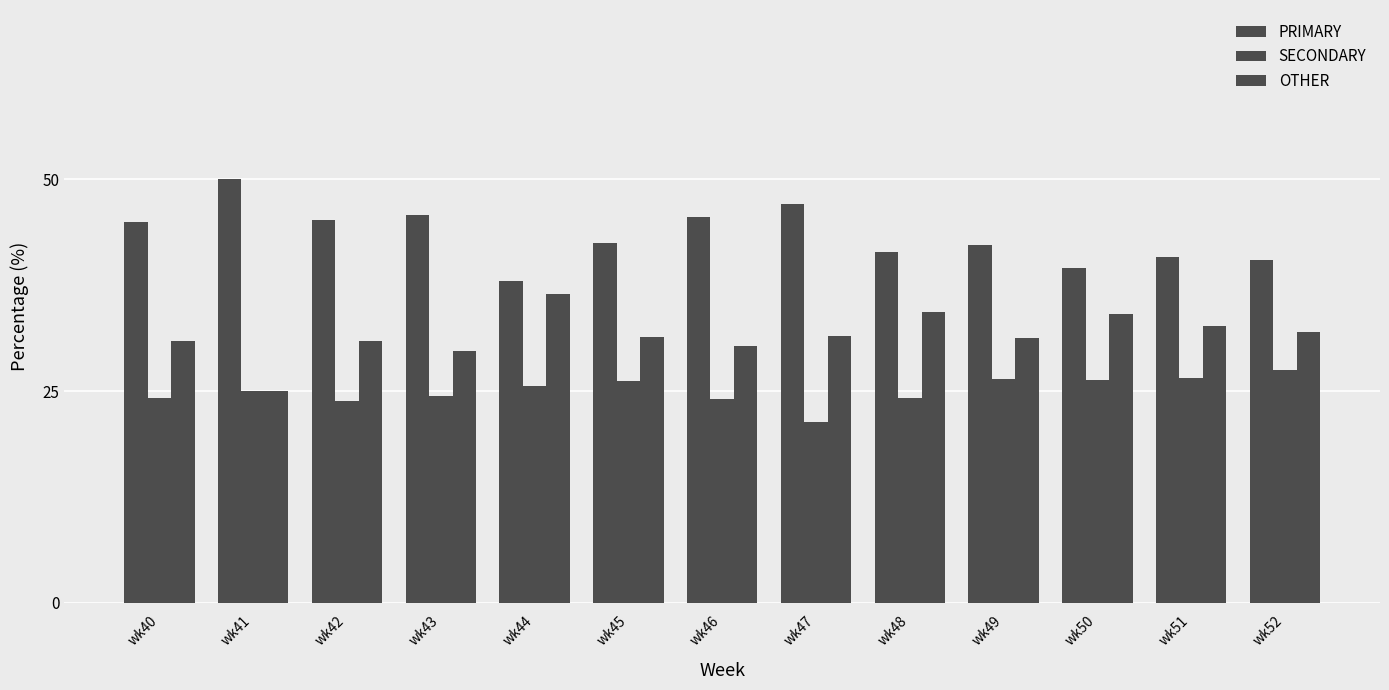

What is the value of the PRIMARY bar at the 2nd from the left?

50.0